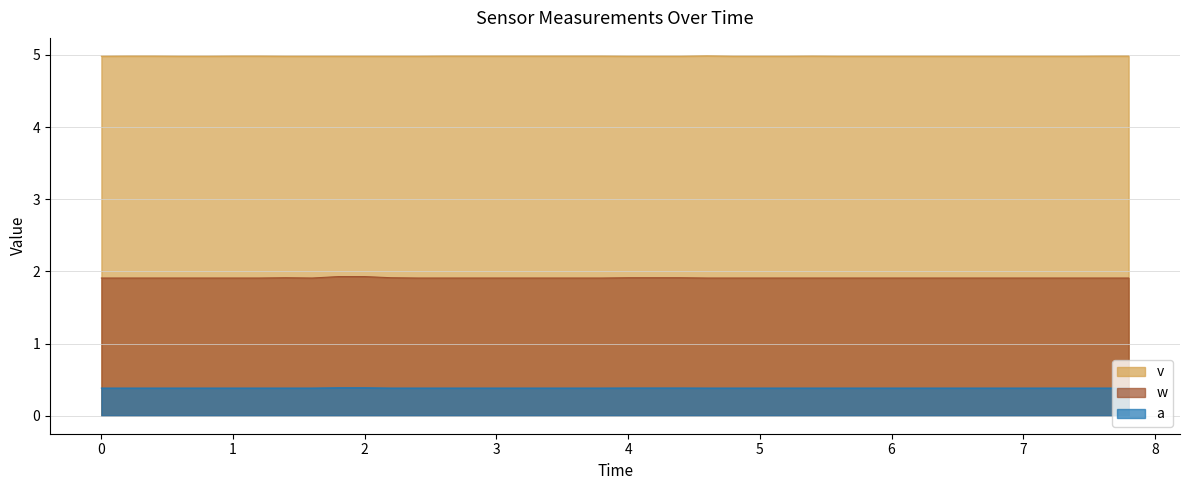

True or false: v and a cross at least once.

False